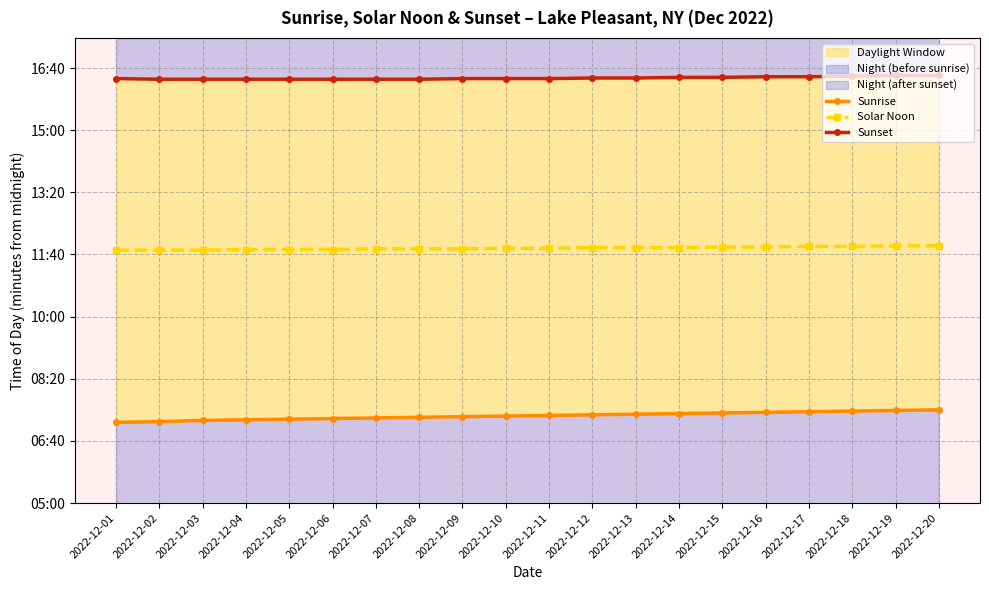

Which series changed the most between 2022-12-02 and 2022-12-03?

Sunrise